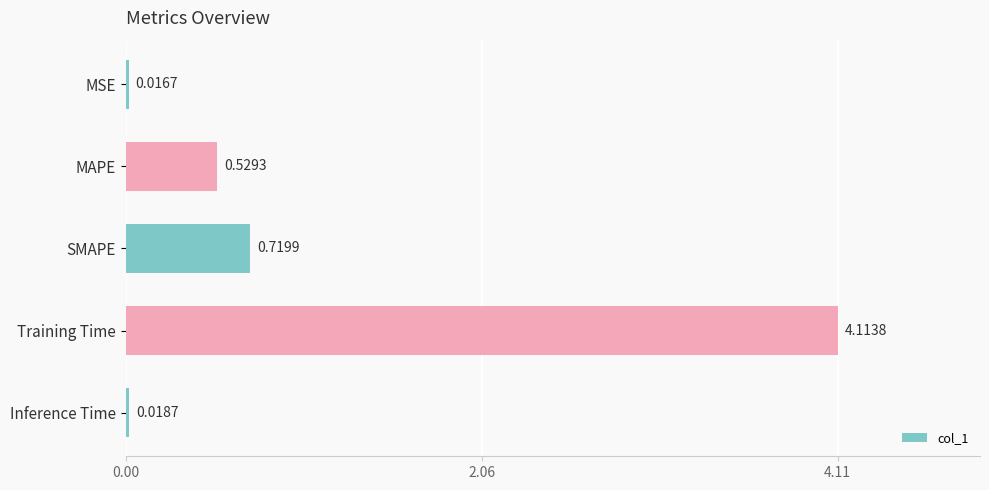

What is the label of the 1st bar from the bottom?

Inference Time